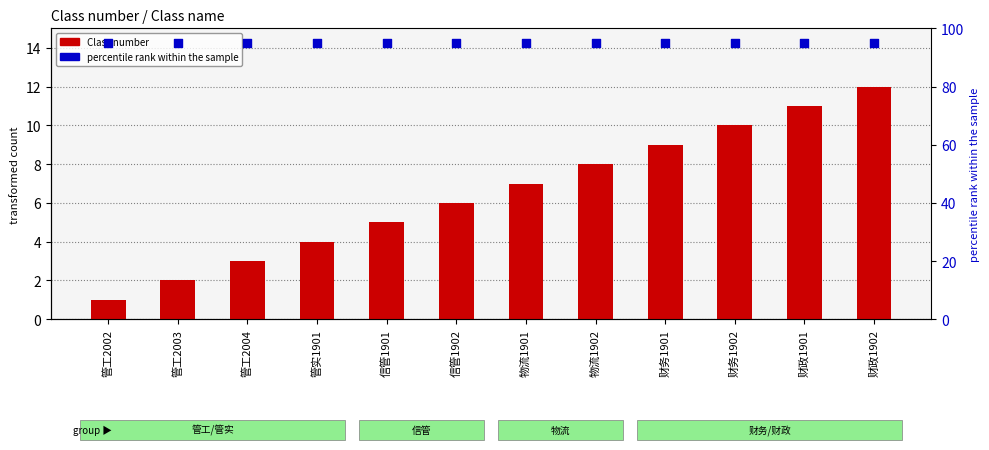

At which category is the sum across all series the highest?

财政1902